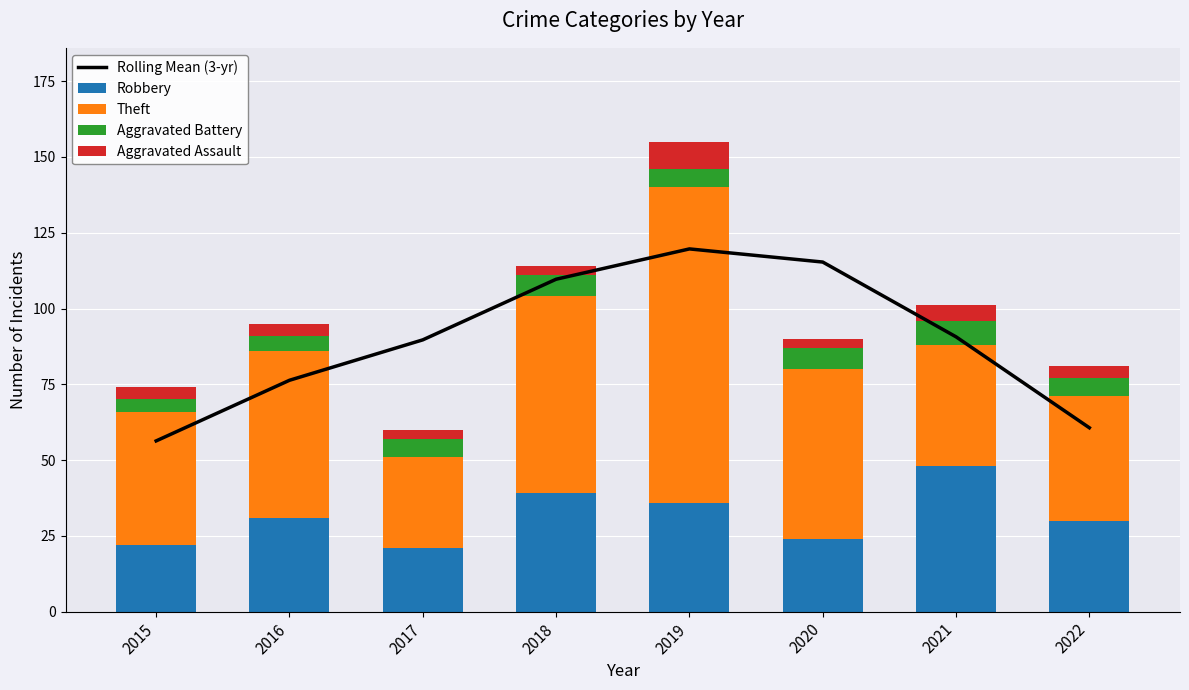

Where does the Rolling Mean (3-yr) series first go above 90?

2018